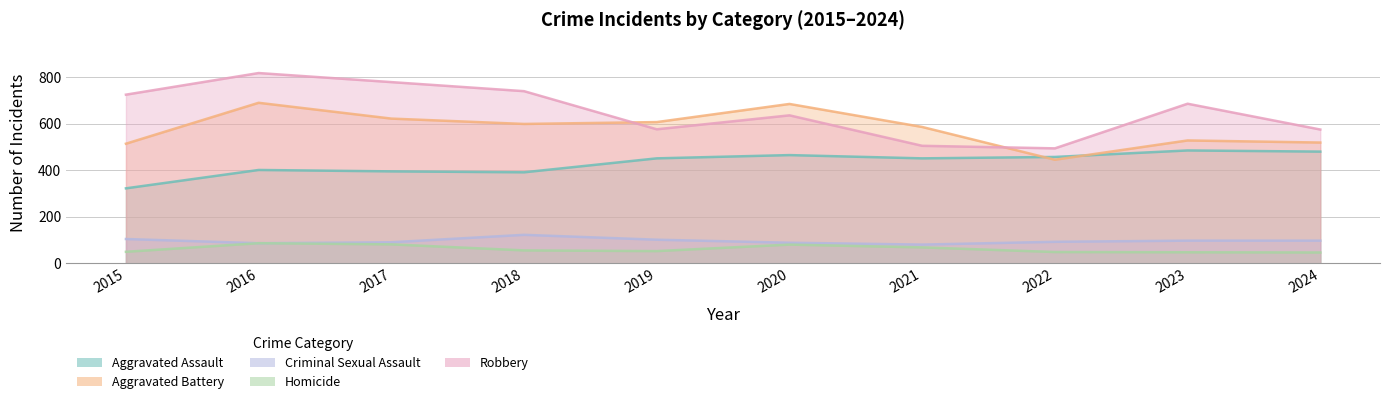

What value does the Aggravated Assault series have at 2017?

396